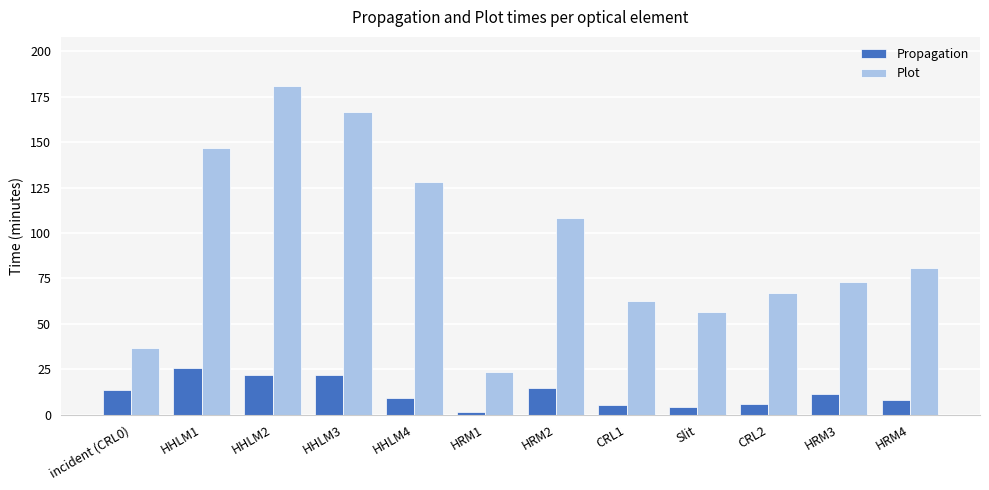

What is the difference between the maximum and minimum values in the Propagation series?

24.7